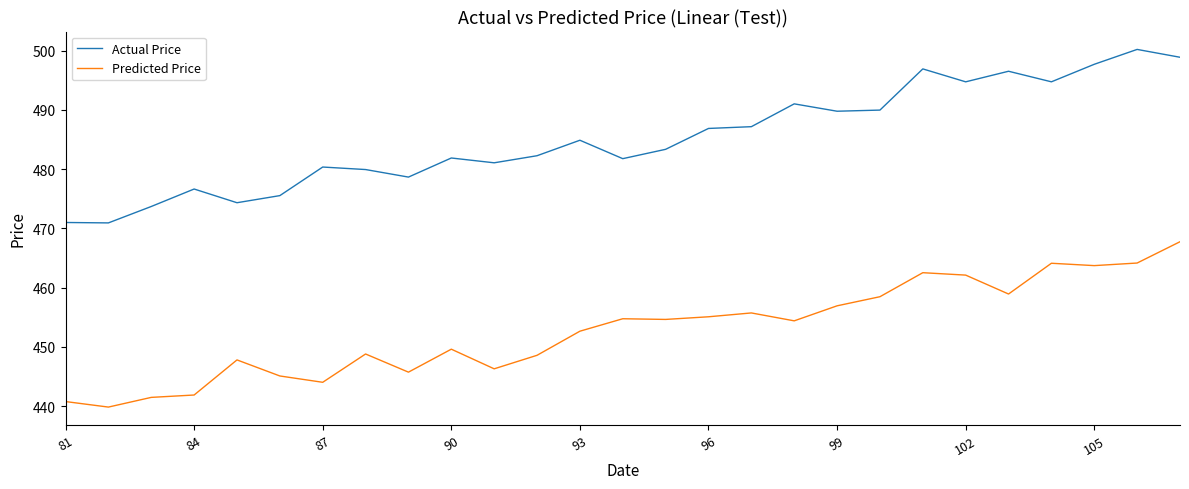

Rank the series by their average value, from highest to lowest.

Actual Price, Predicted Price